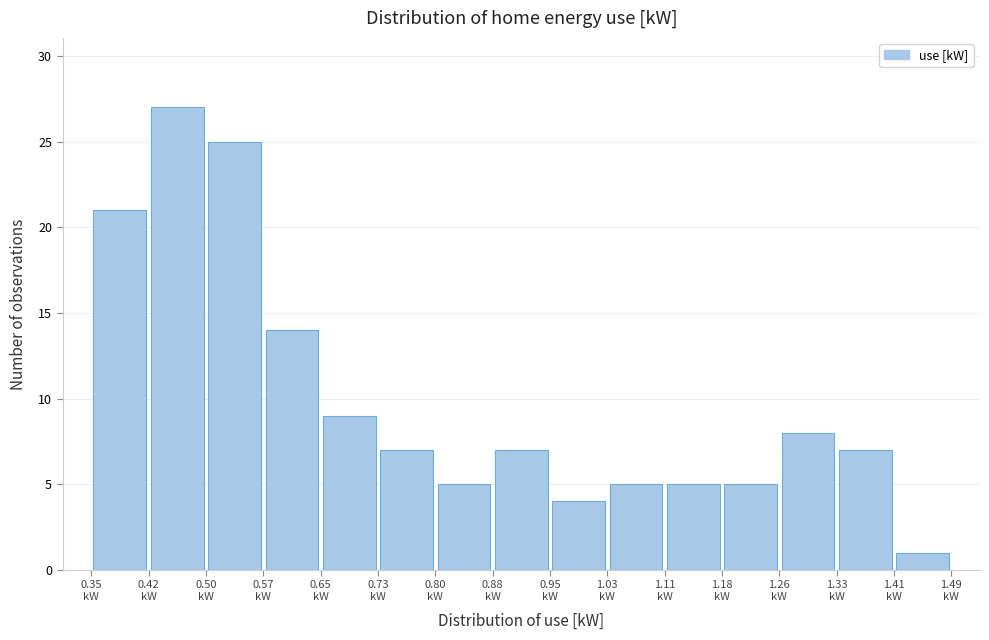

Reading left to right, transcribe this chart: for each bar, give the range it covers on the x-axis and its height. Neither the bar edges nor the heights are printed on the chart, so give them approximately, as read against the axes.

0.35 to 0.42: 21
0.42 to 0.50: 27
0.50 to 0.57: 25
0.57 to 0.65: 14
0.65 to 0.73: 9
0.73 to 0.80: 7
0.80 to 0.88: 5
0.88 to 0.95: 7
0.95 to 1.03: 4
1.03 to 1.11: 5
1.11 to 1.18: 5
1.18 to 1.26: 5
1.26 to 1.33: 8
1.33 to 1.41: 7
1.41 to 1.49: 1